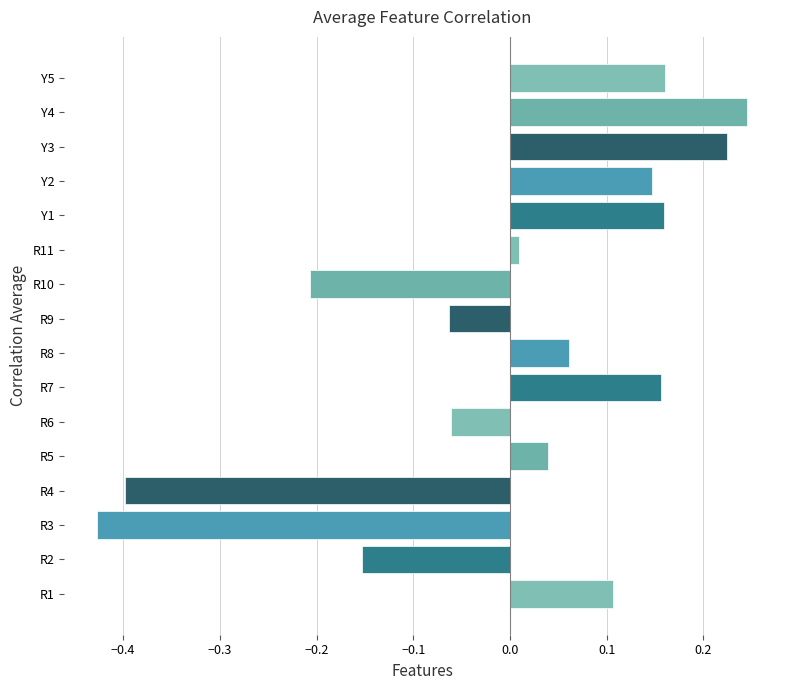

Between R5 and R7, which is larger?

R7